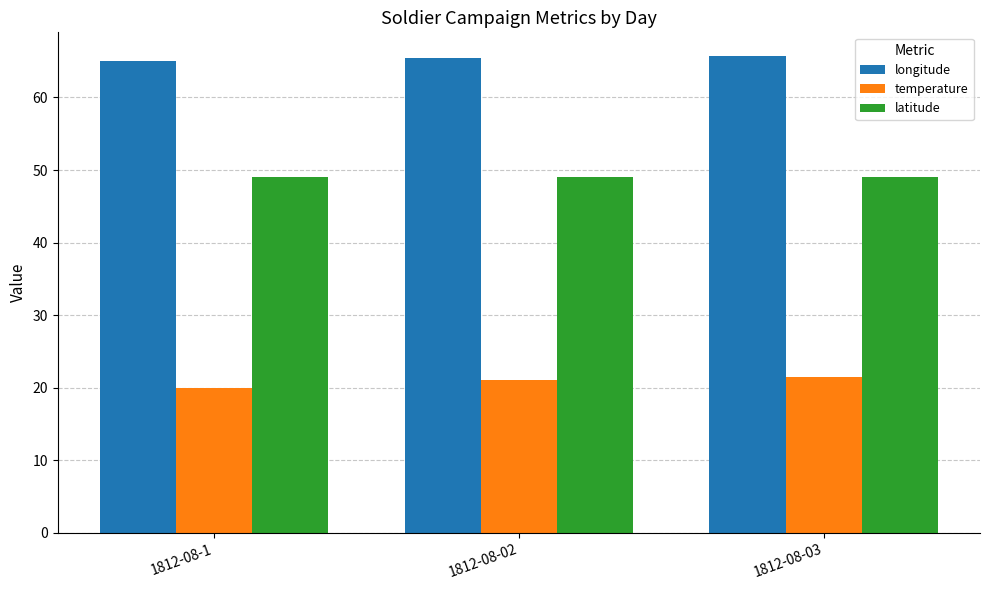

What is the sum of all latitude values?

147.0